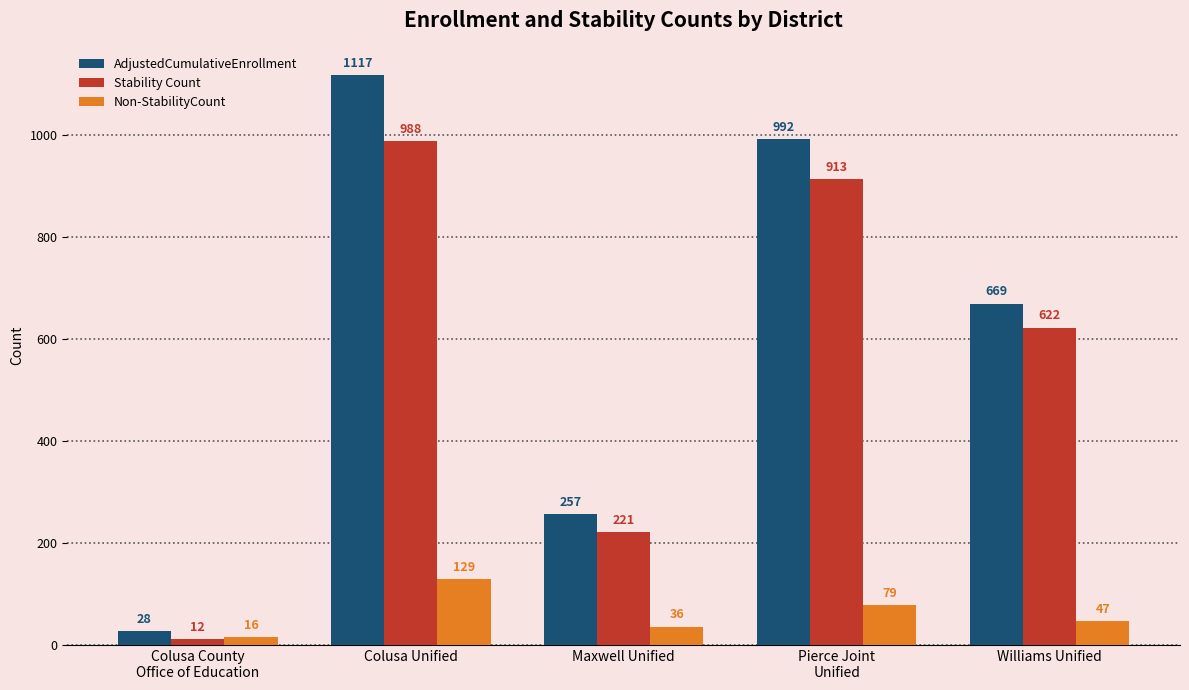

True or false: Stability Count has a value of 424 at Pierce Joint
Unified.

False